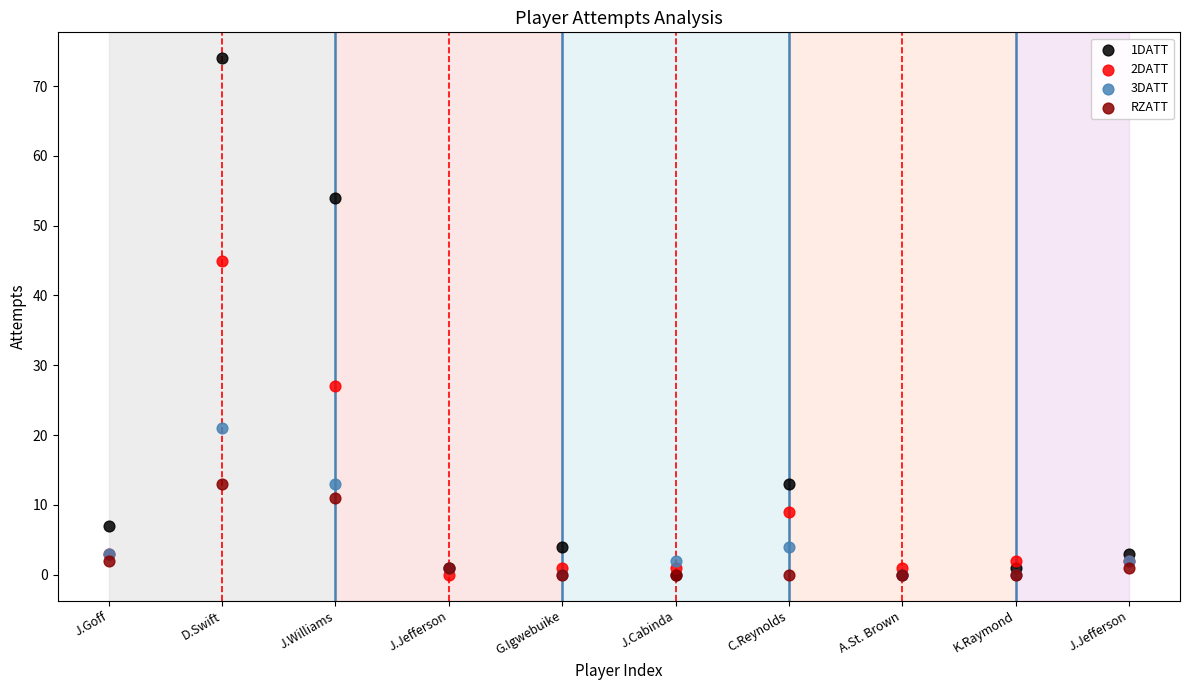

Across all series, what Y value is closest to 37?

45